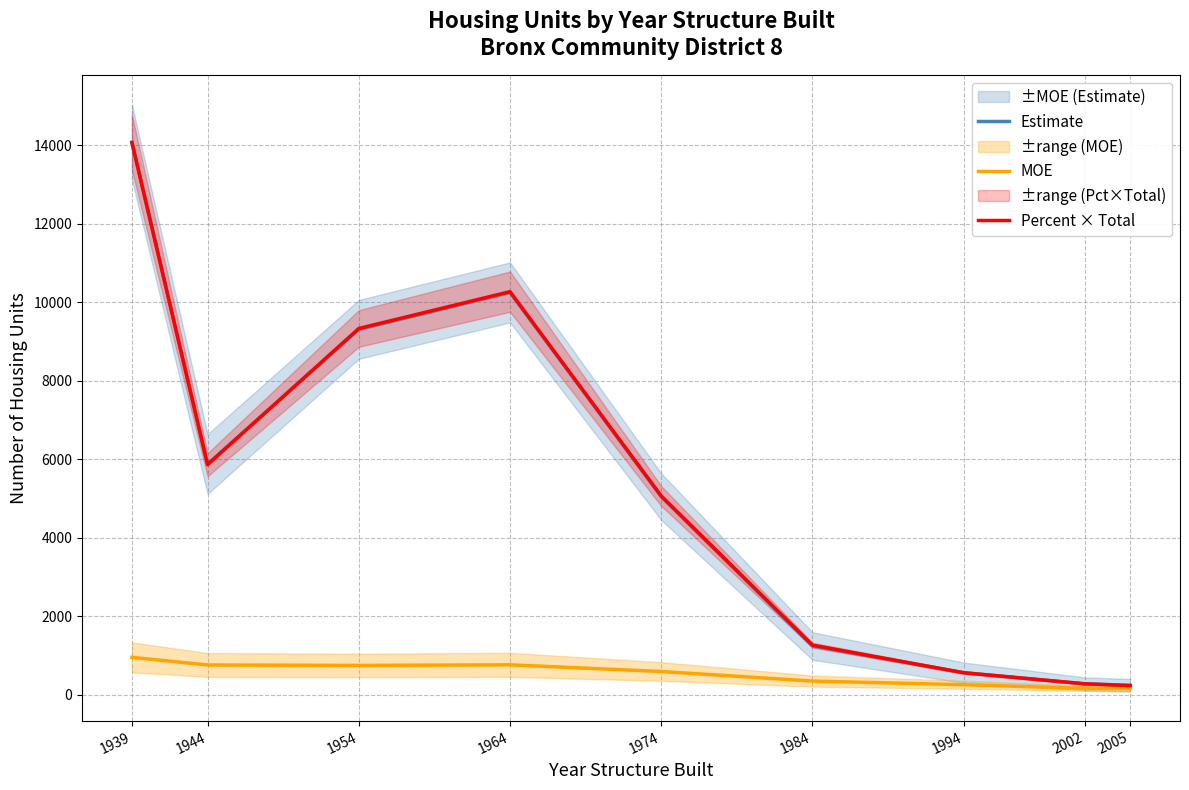

True or false: MOE has a value of 595.0 at 1974.

True